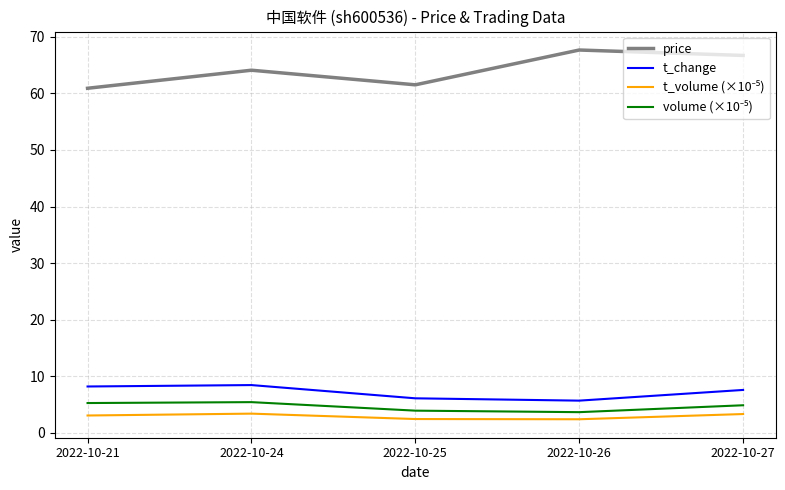

How many distinct data groups are displayed?

4